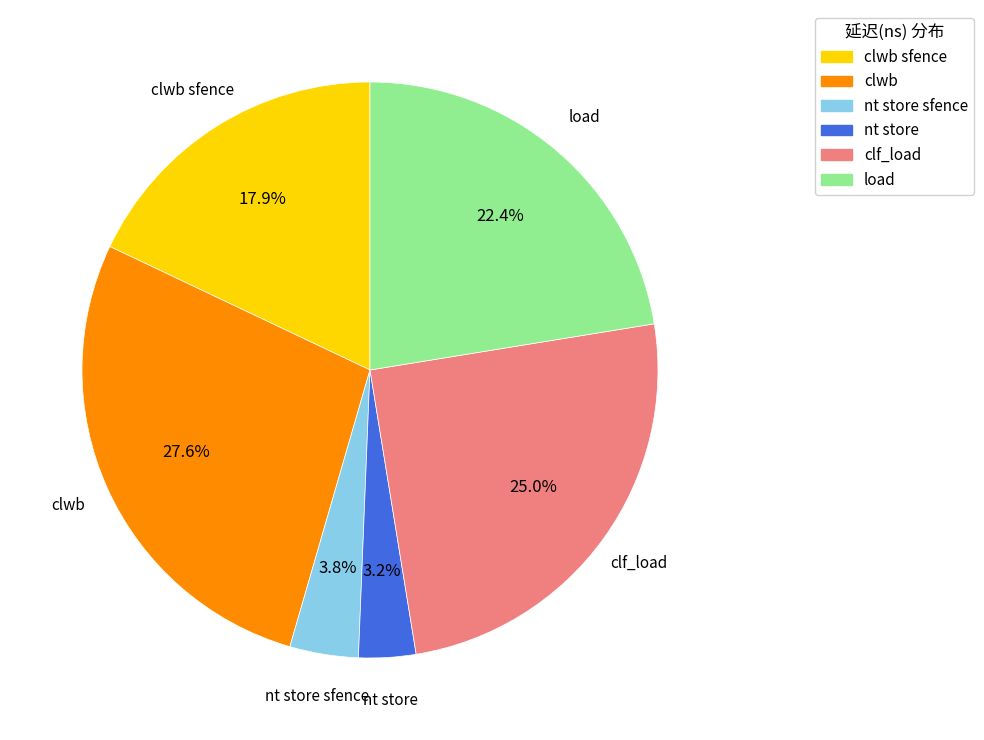

The clwb sfence slice represents 4% of the pie. True or false?

False